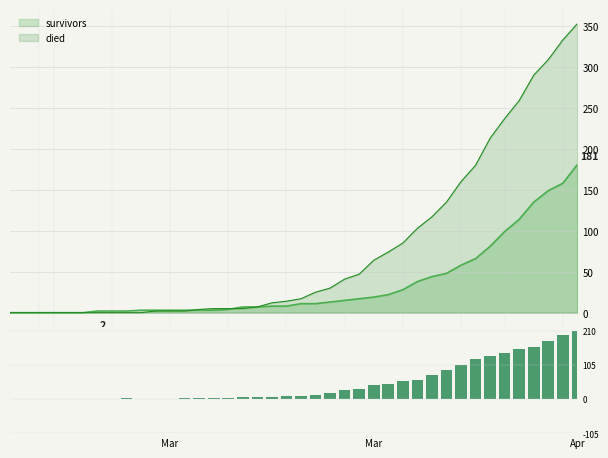

How many data points are less than 10?

20